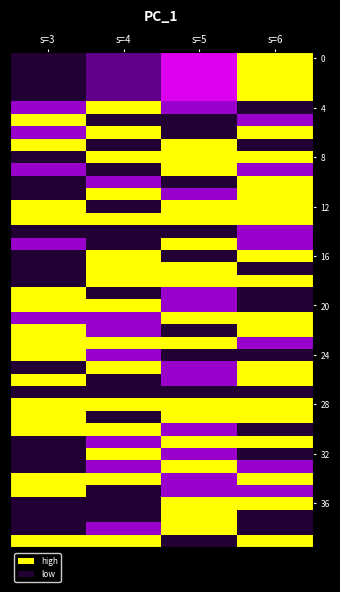

Which has a higher value, s=6 or s=3?

s=6